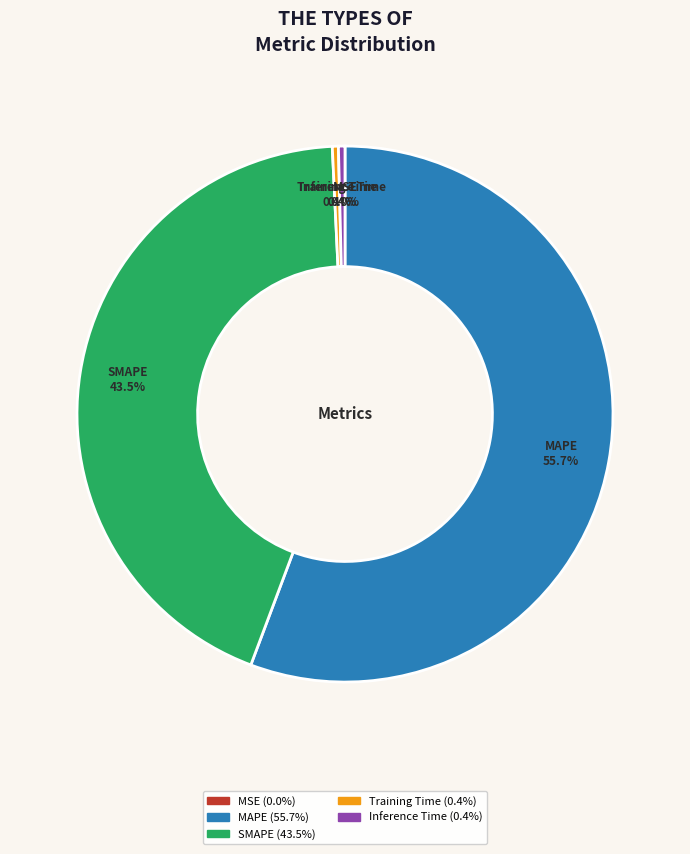

What is the largest slice in the pie chart?

MAPE